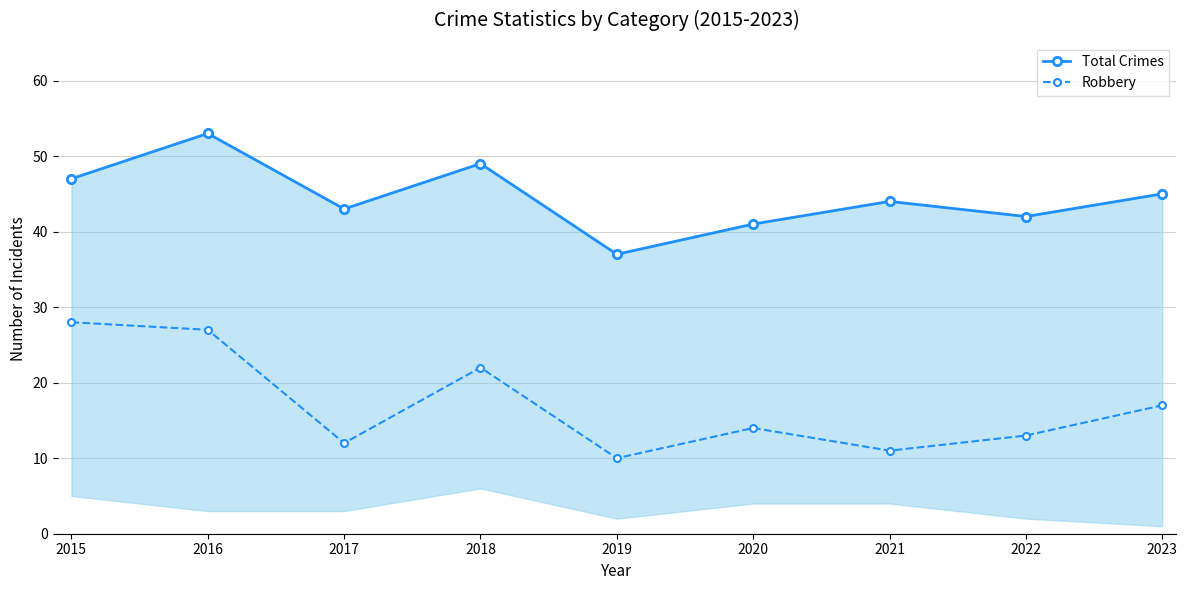

What is the difference between the second highest and second lowest values in the Total Crimes series?

8